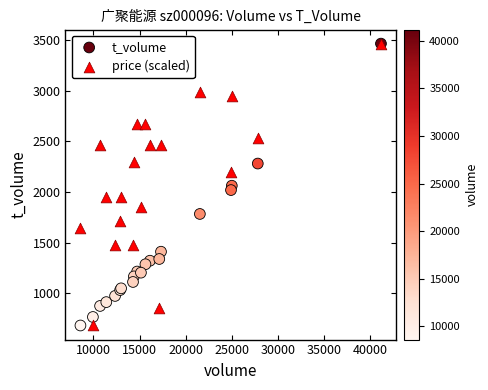

What are all the series names shown in the legend?

t_volume, price (scaled)